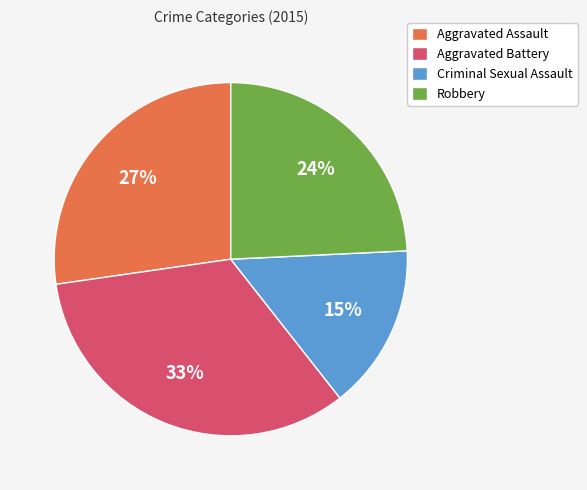

What is the largest slice in the pie chart?

Aggravated Battery